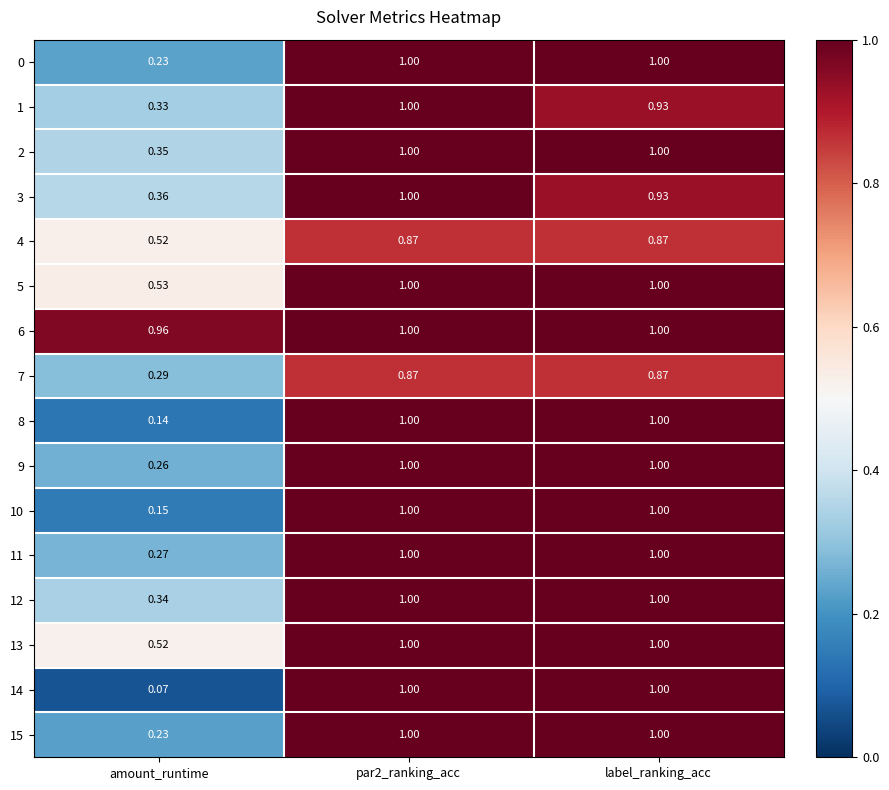

At which label is 4 closest to 0?

amount_runtime